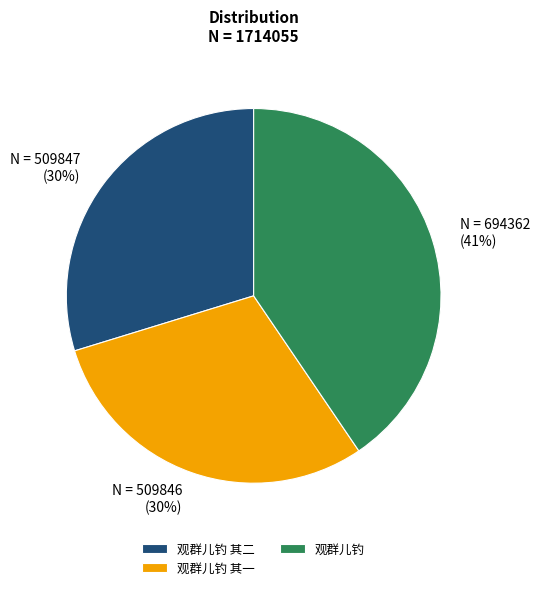

Is it true that 观群儿钓 其一 is 21% of the pie?

False